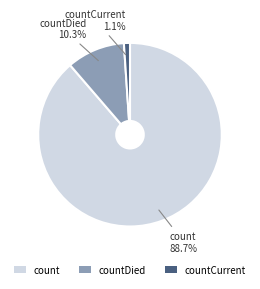

True or false: countCurrent accounts for 1% of the total.

True